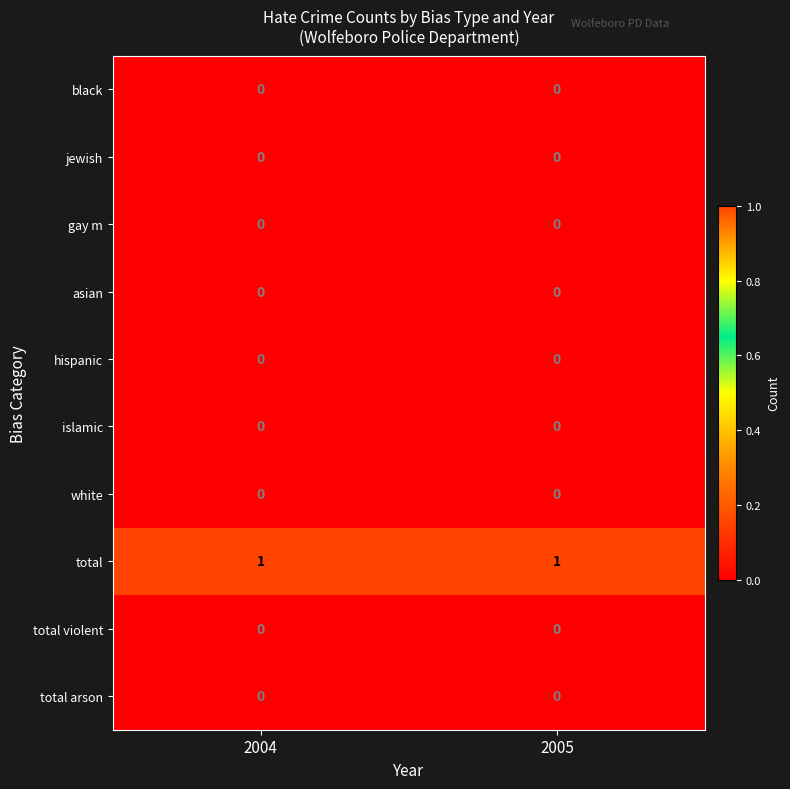

True or false: total arson has a value of 0 at 2004.

True